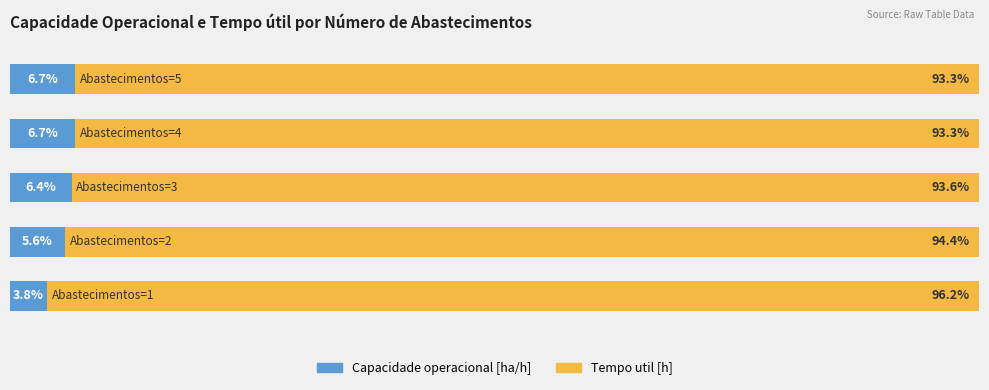

What are all the series names shown in the legend?

Capacidade operacional [ha/h], Tempo util [h]